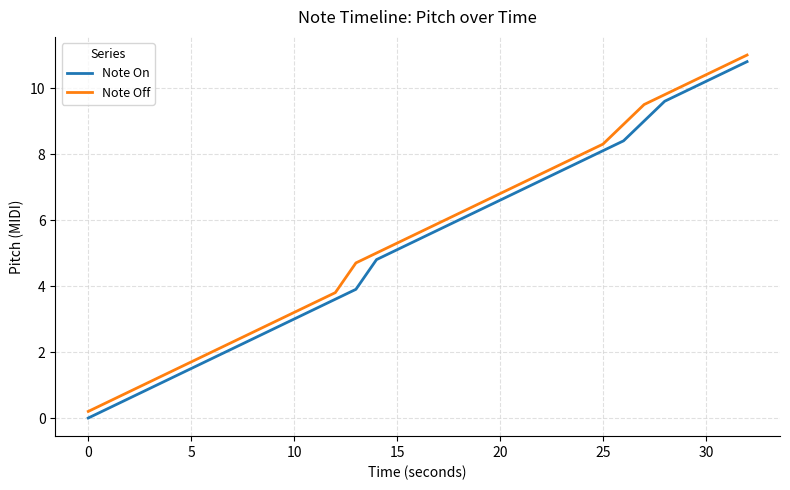

Count the number of categories in the chart.

33